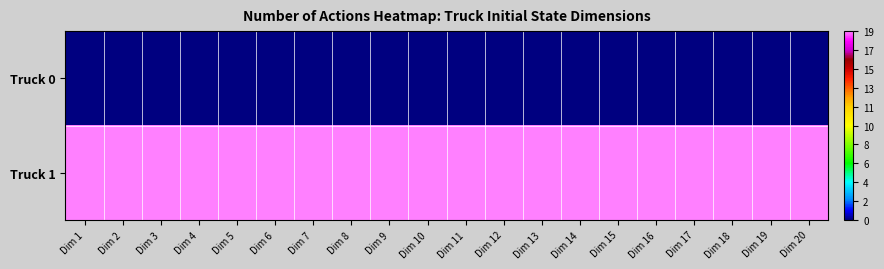

What is the total value across all series at Dim 13?

19